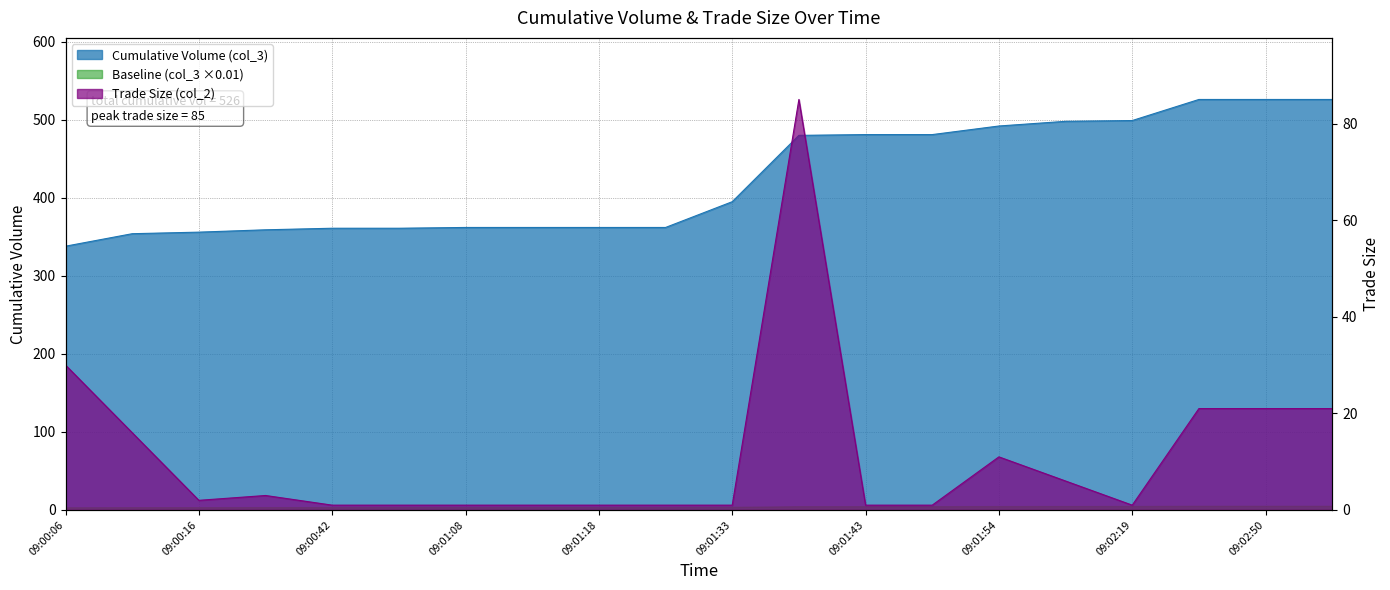

At 09:01:43, list the series in order from smallest to largest.

Trade Size (col_2), Cumulative Volume (col_3)